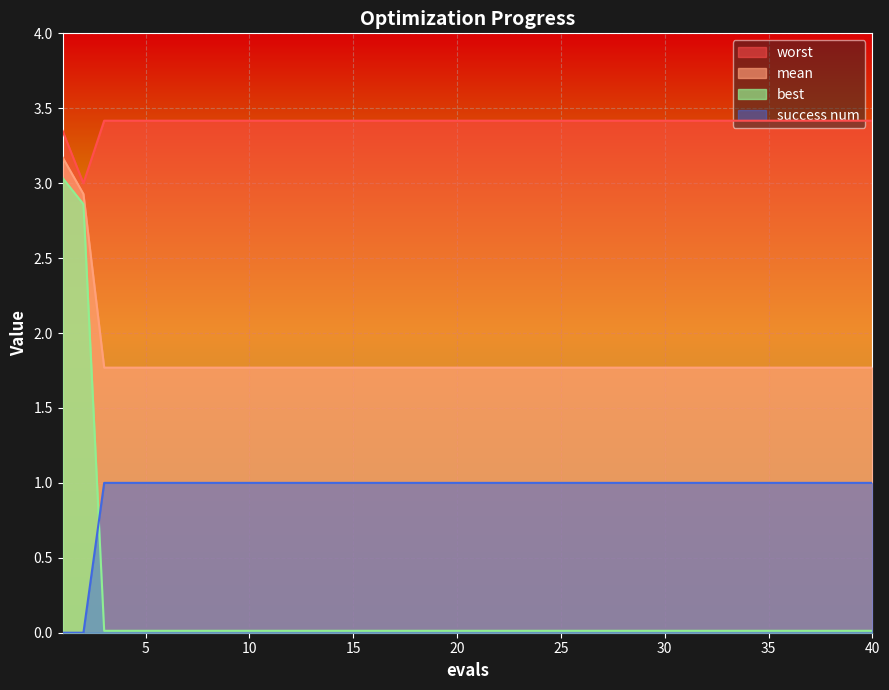

Reading left to right, list all the values displayed in this chart.

mean: 3.2	2.9	1.8	1.8	1.8	1.8	1.8	1.8	1.8	1.8	1.8	1.8	1.8	1.8	1.8	1.8	1.8	1.8	1.8	1.8	1.8	1.8	1.8	1.8	1.8	1.8	1.8	1.8	1.8	1.8	1.8	1.8	1.8	1.8	1.8	1.8	1.8	1.8	1.8	1.8
best: 3.0	2.9	0.0	0.0	0.0	0.0	0.0	0.0	0.0	0.0	0.0	0.0	0.0	0.0	0.0	0.0	0.0	0.0	0.0	0.0	0.0	0.0	0.0	0.0	0.0	0.0	0.0	0.0	0.0	0.0	0.0	0.0	0.0	0.0	0.0	0.0	0.0	0.0	0.0	0.0
worst: 3.3	3.0	3.4	3.4	3.4	3.4	3.4	3.4	3.4	3.4	3.4	3.4	3.4	3.4	3.4	3.4	3.4	3.4	3.4	3.4	3.4	3.4	3.4	3.4	3.4	3.4	3.4	3.4	3.4	3.4	3.4	3.4	3.4	3.4	3.4	3.4	3.4	3.4	3.4	3.4
success num: 0.0	0.0	1.0	1.0	1.0	1.0	1.0	1.0	1.0	1.0	1.0	1.0	1.0	1.0	1.0	1.0	1.0	1.0	1.0	1.0	1.0	1.0	1.0	1.0	1.0	1.0	1.0	1.0	1.0	1.0	1.0	1.0	1.0	1.0	1.0	1.0	1.0	1.0	1.0	1.0